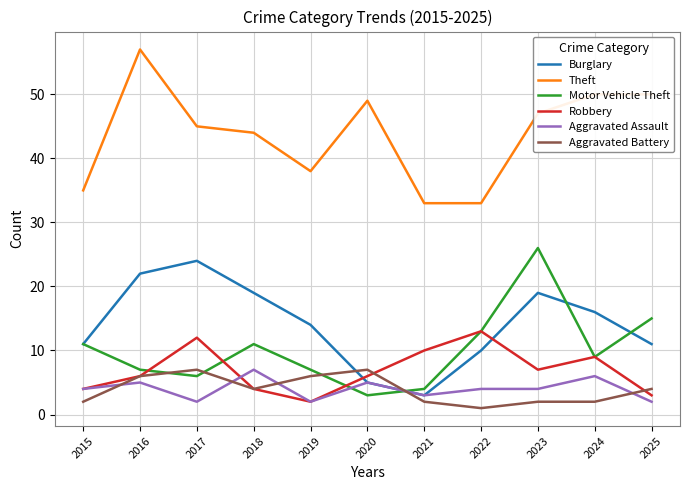

At which label does Motor Vehicle Theft reach its peak?

2023